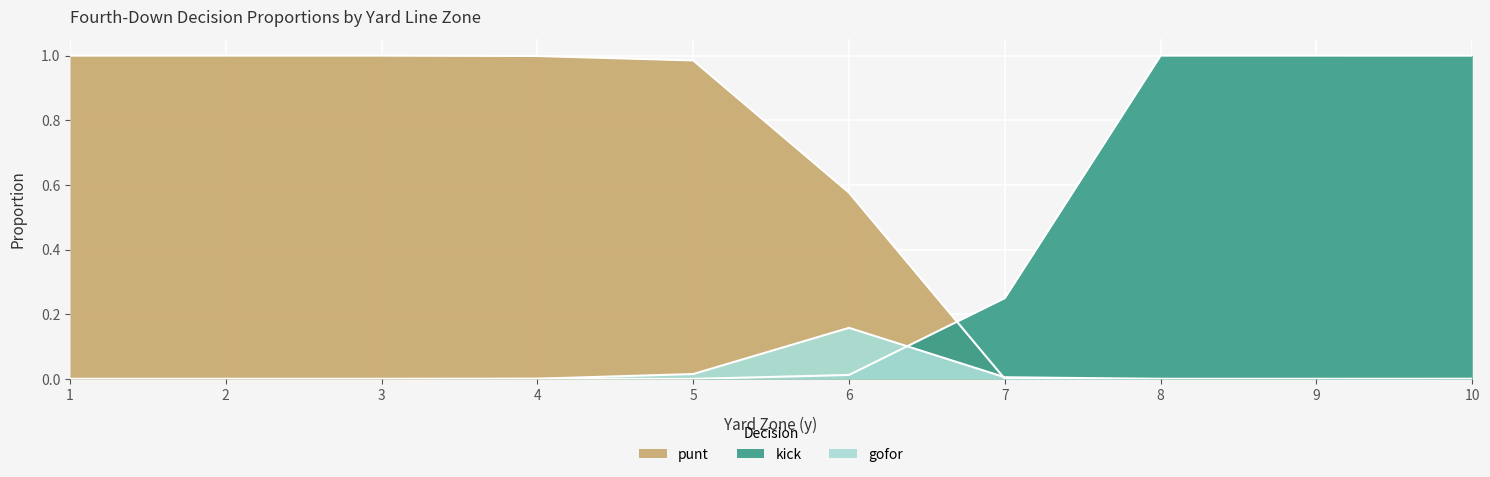

Which series changed the most between 4 and 6?

punt